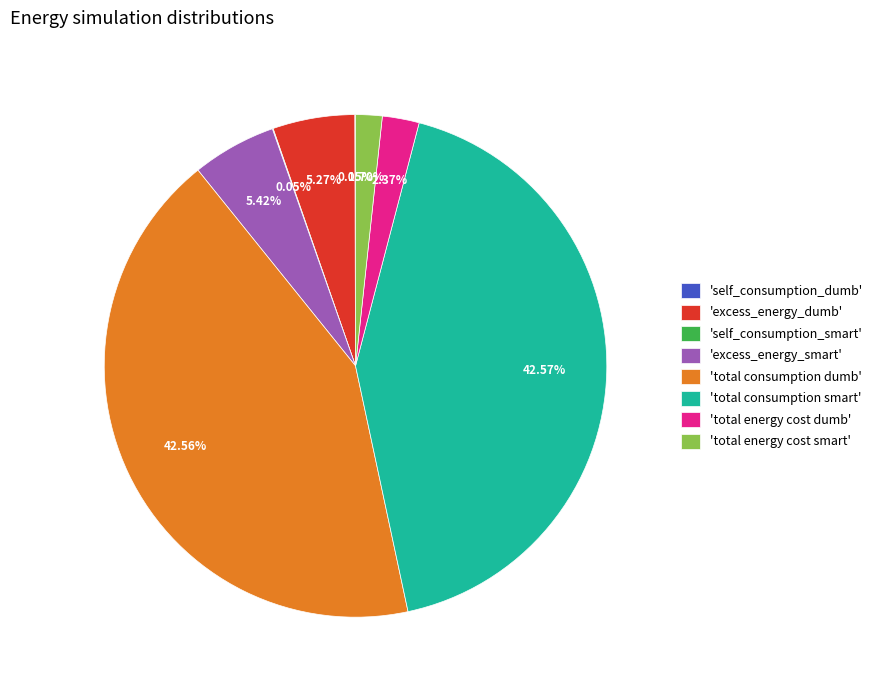

Does 'excess_energy_dumb' represent more than half of the total?

No